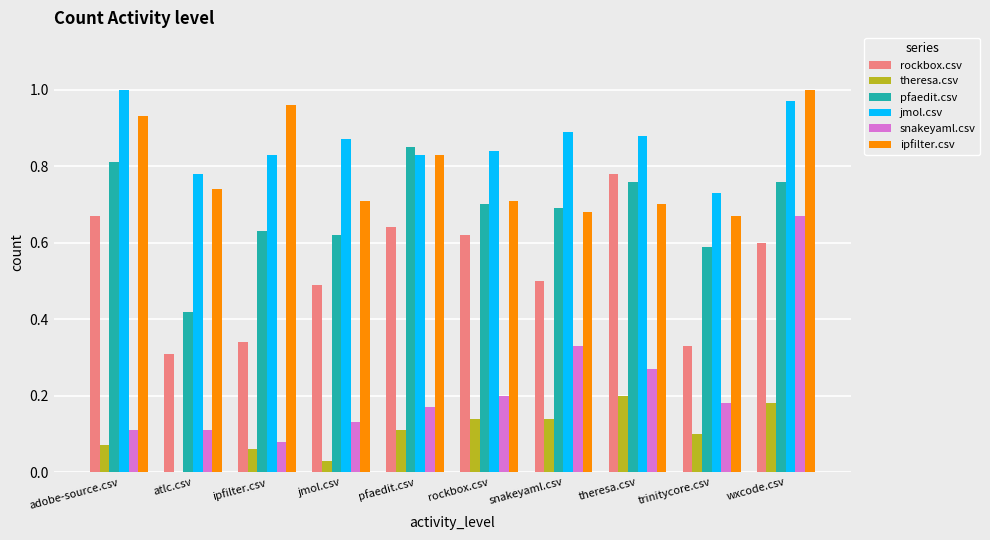

Which series has the largest total across all categories?

jmol.csv